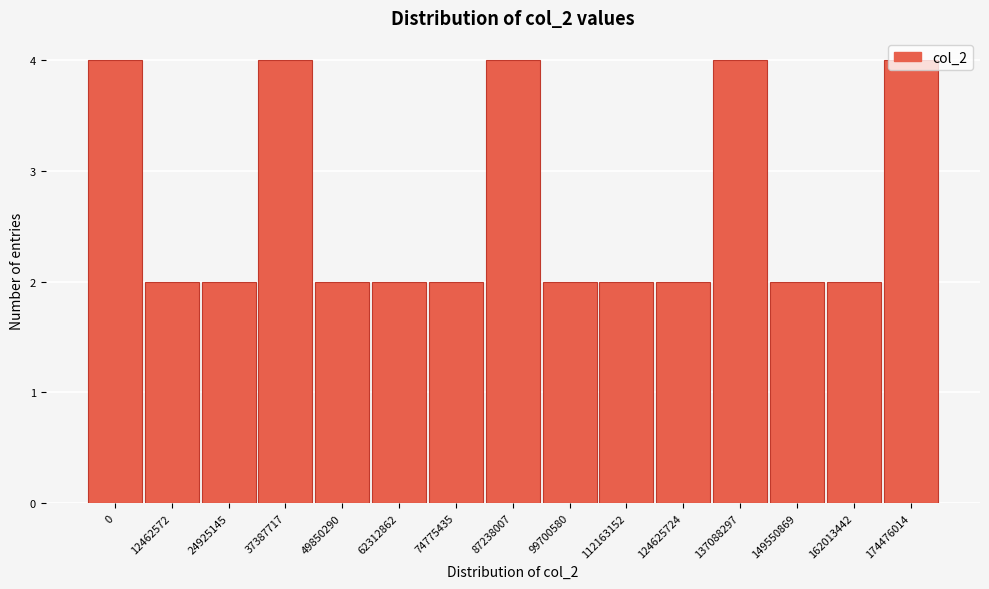

What is the ratio of the value at 0 to the value at 137088297?

1.0